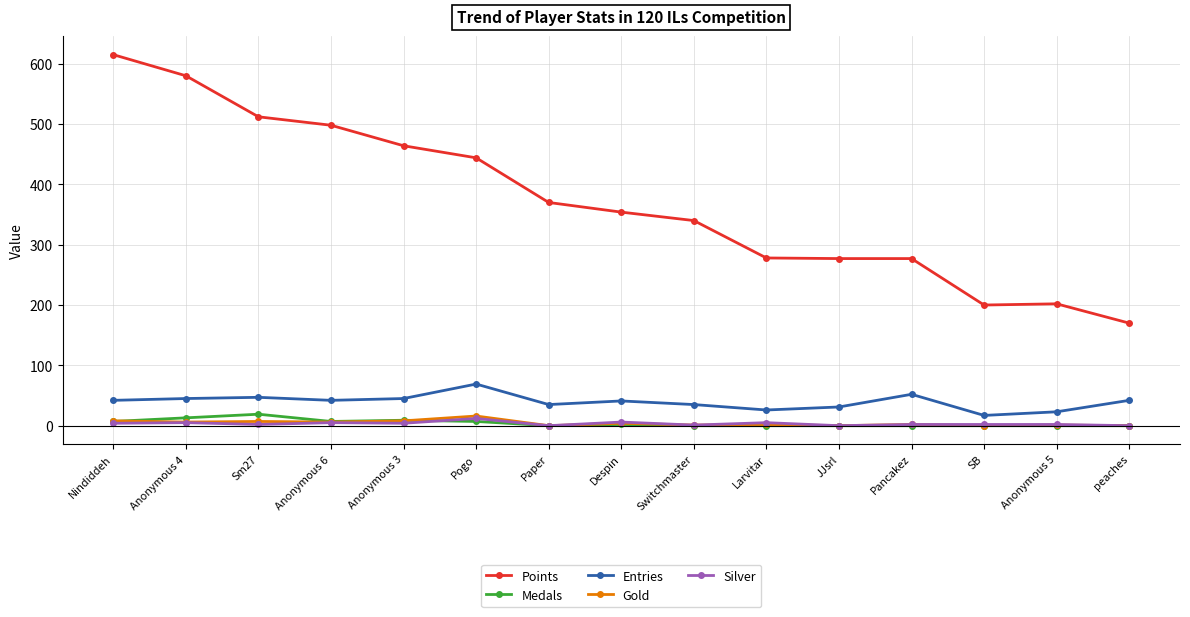

What is the label of the 11th point from the left?

JJsrl